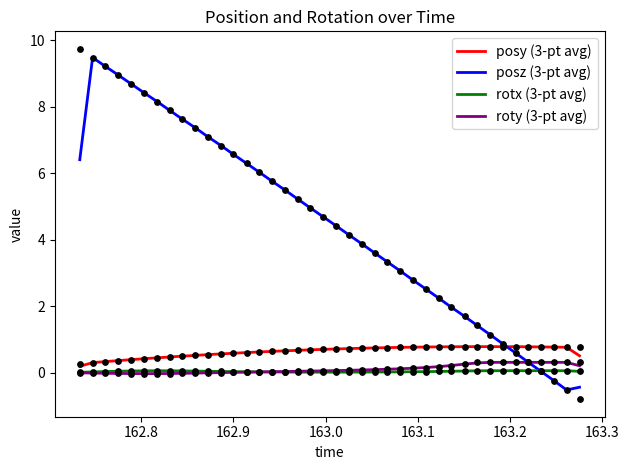

Which series contains the highest Y value?

posz (3-pt avg)